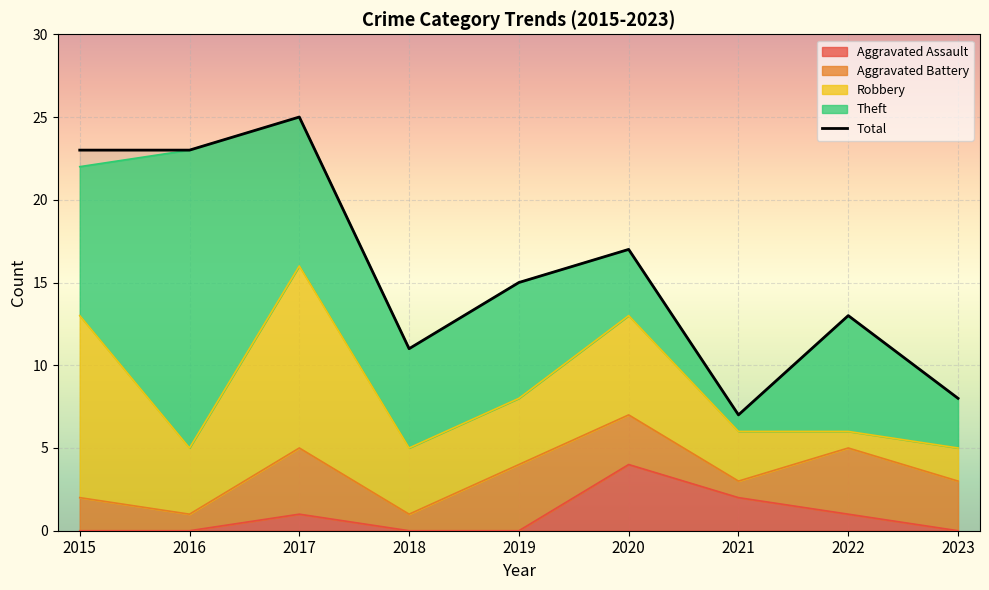

How many interior local peaks (higher than both neighbors) does the data have?

3